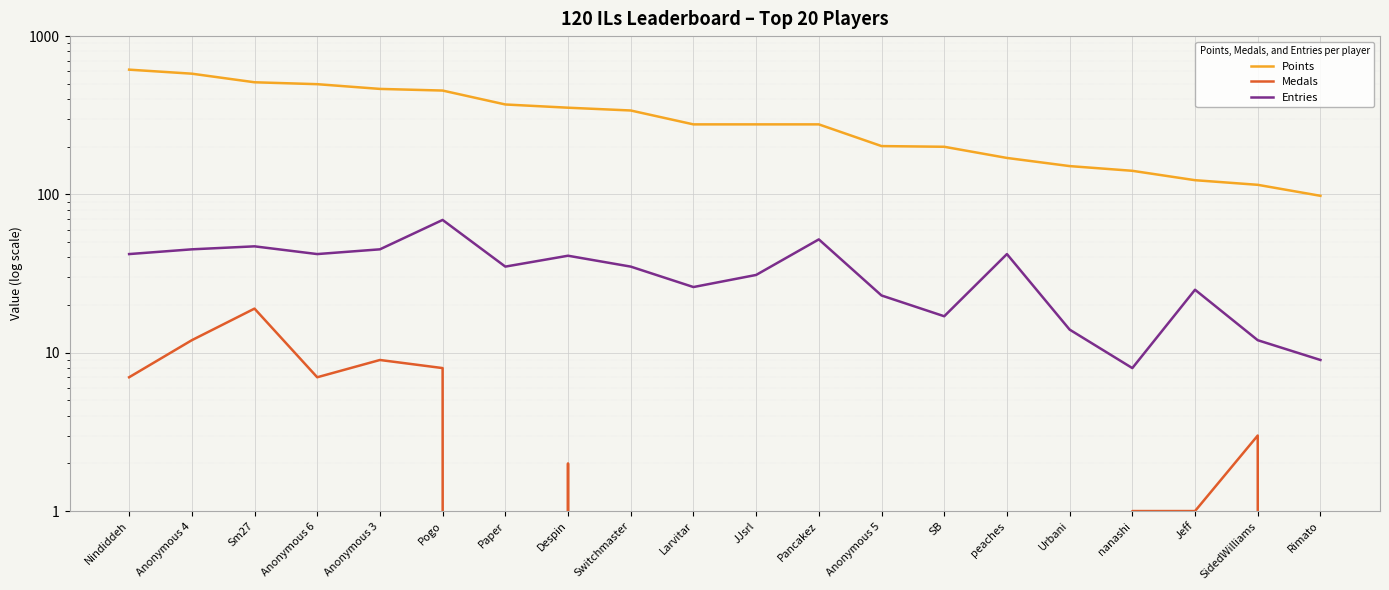

True or false: Entries and Points cross at least once.

False